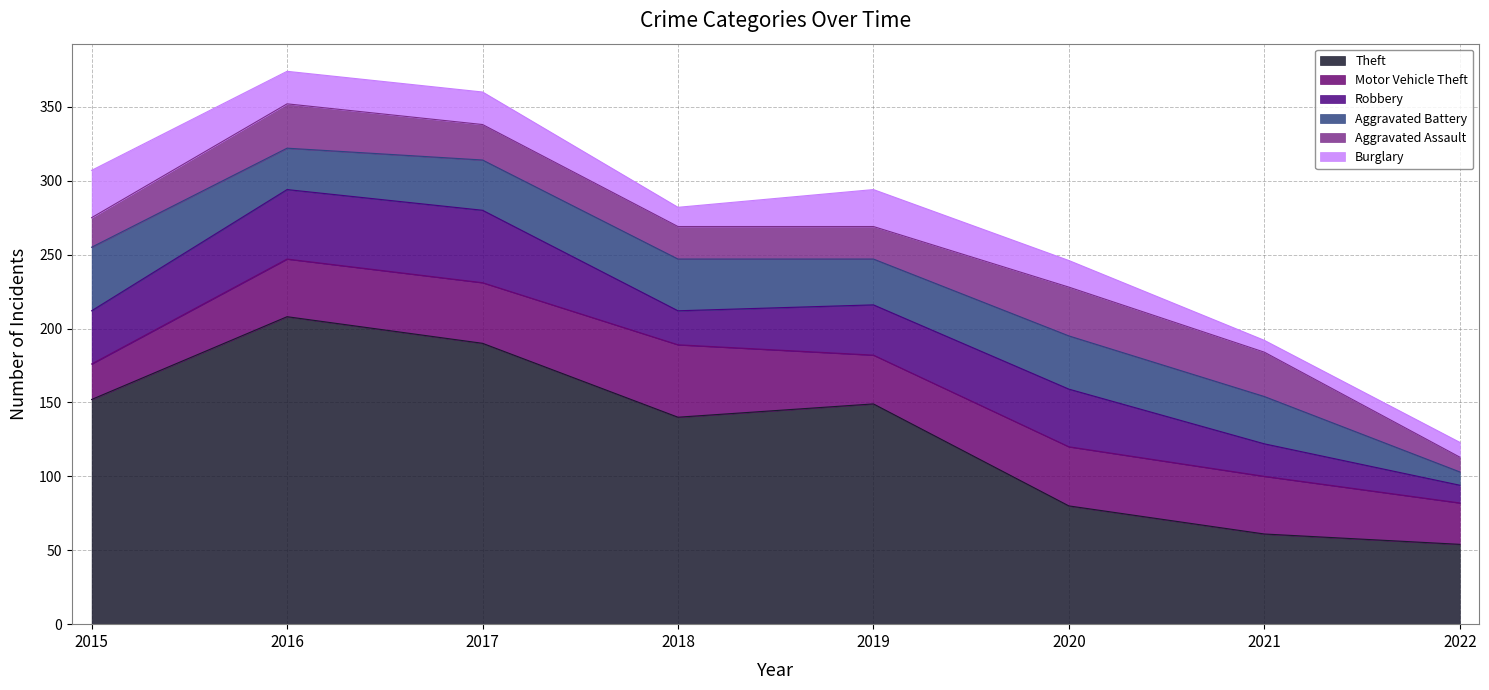

Reading right to left, what are all the values shown in this chart?

Theft: 54	61	80	149	140	190	208	152
Motor Vehicle Theft: 28	39	40	33	49	41	39	24
Robbery: 12	22	39	34	23	49	47	36
Aggravated Battery: 9	32	36	31	35	34	28	43
Aggravated Assault: 10	30	33	22	22	24	30	20
Burglary: 10	8	18	25	13	22	22	32